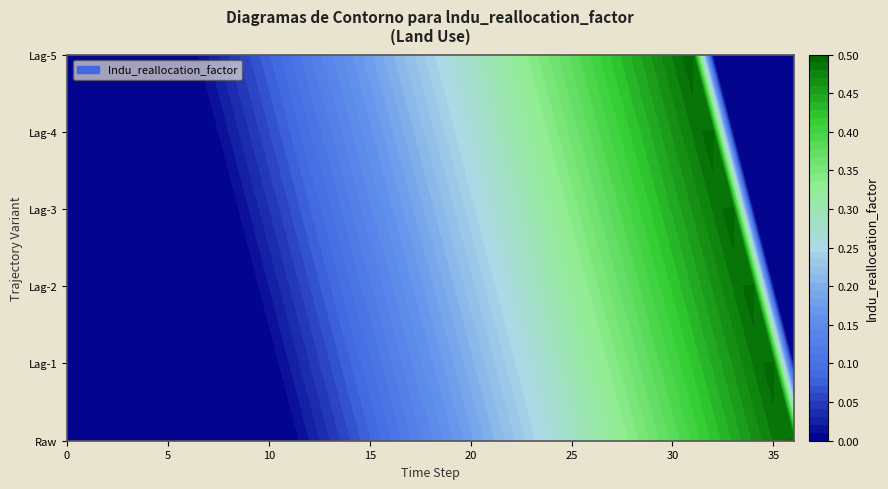

List the labels in order of value, largest first.

36, 35, 34, 33, 32, 31, 30, 29, 28, 27, 26, 25, 24, 23, 22, 21, 20, 19, 18, 17, 16, 15, 14, 13, 12, 0, 1, 2, 3, 4, 5, 6, 7, 8, 9, 10, 11